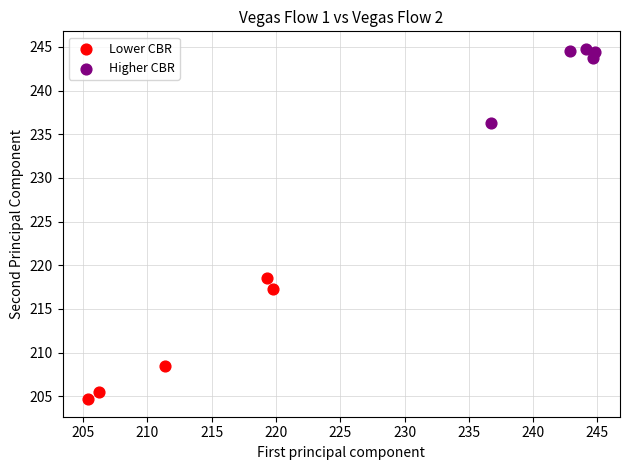

Which series contains the lowest Y value?

Lower CBR